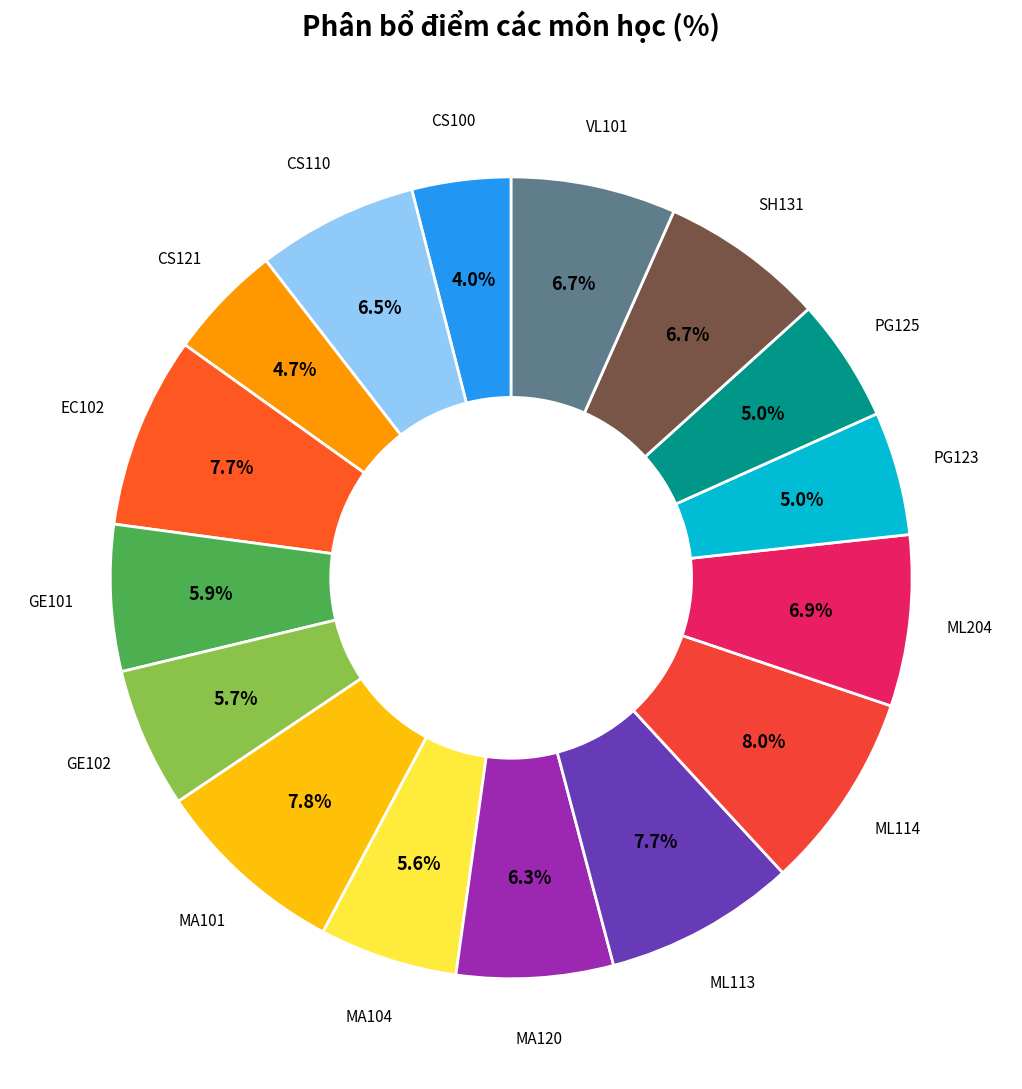

Combined, what portion of the pie is GE101 and GE102?

11.6%